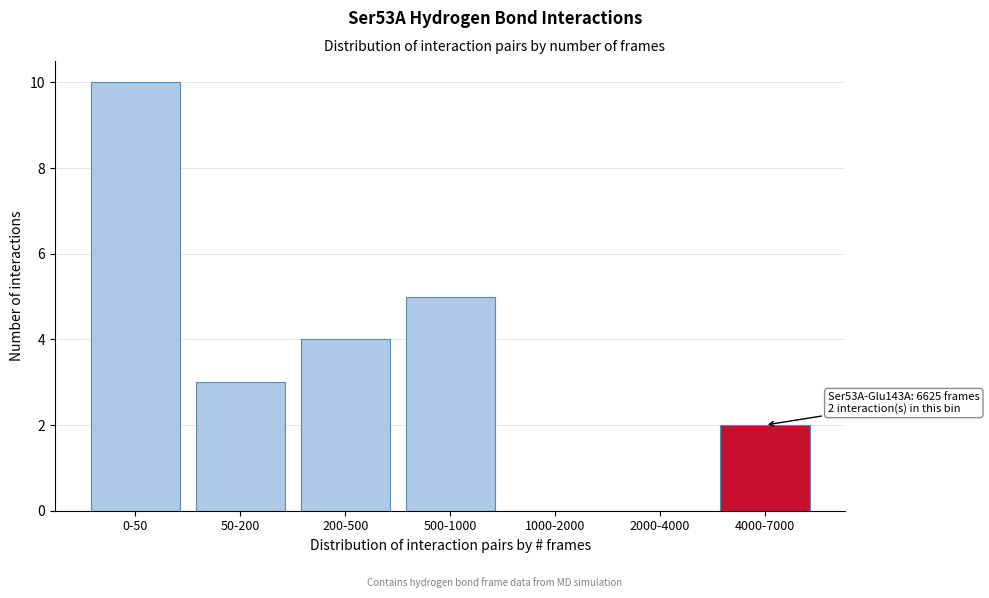

Reading left to right, transcribe all the data shown in this chart.

0-50=10	50-200=3	200-500=4	500-1000=5	1000-2000=0	2000-4000=0	4000-7000=2